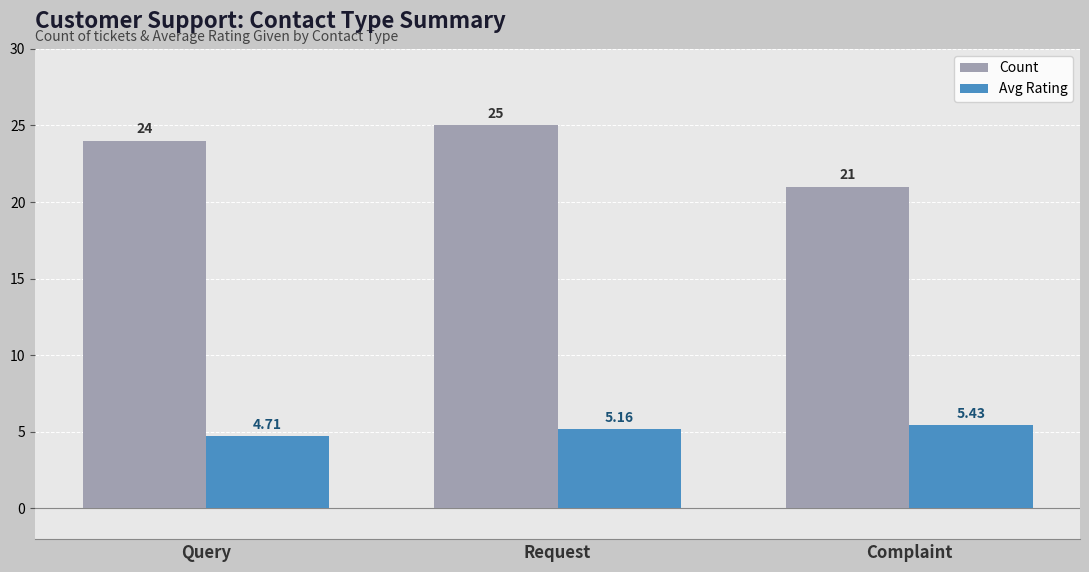

Is the value of Count at Request greater than the value of Avg Rating at Request?

Yes